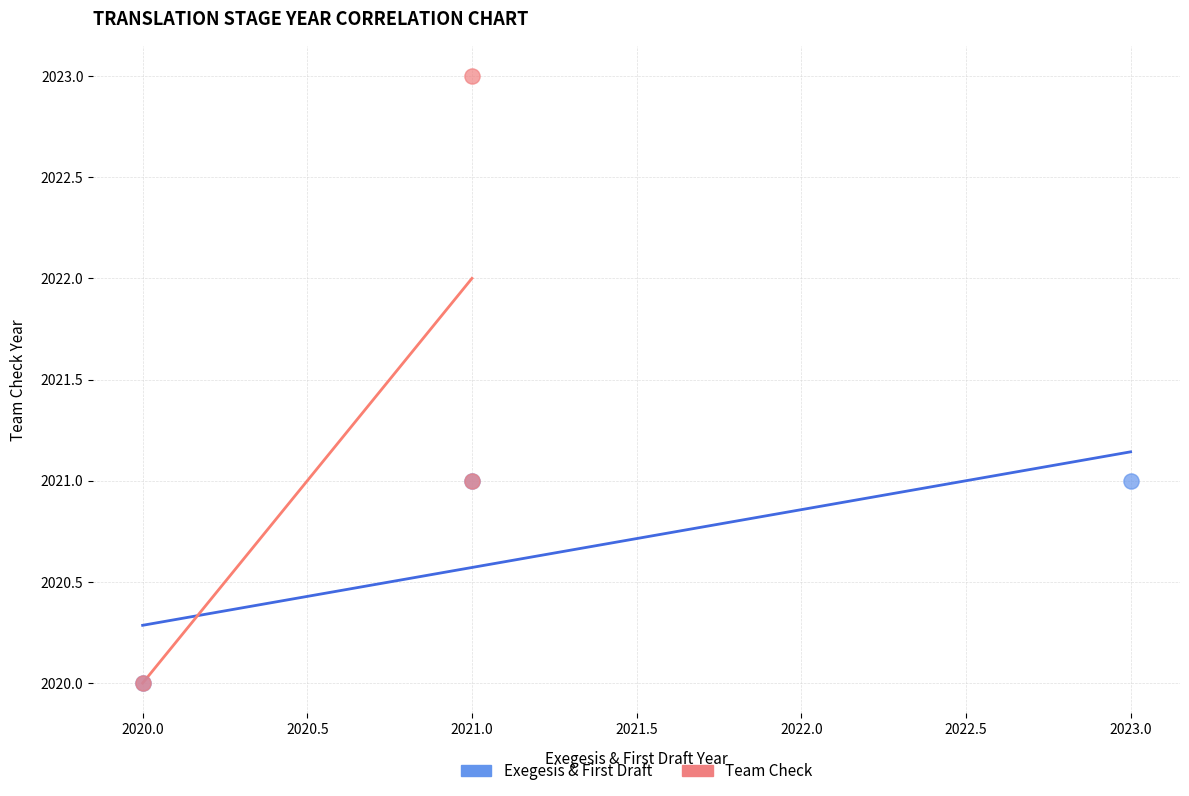

Which series reaches the maximum Y coordinate?

Team Check